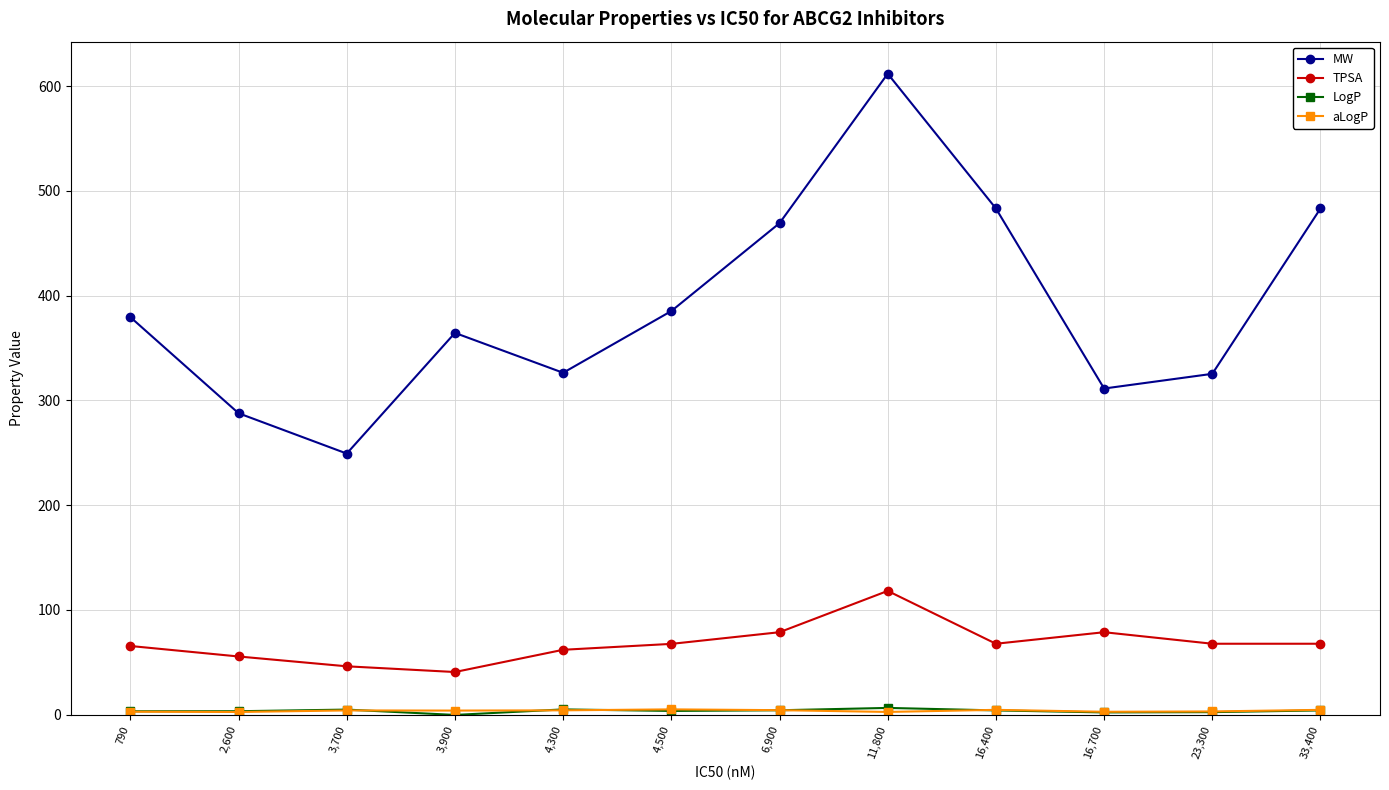

True or false: LogP has more than 1 points higher than both neighbors.

True